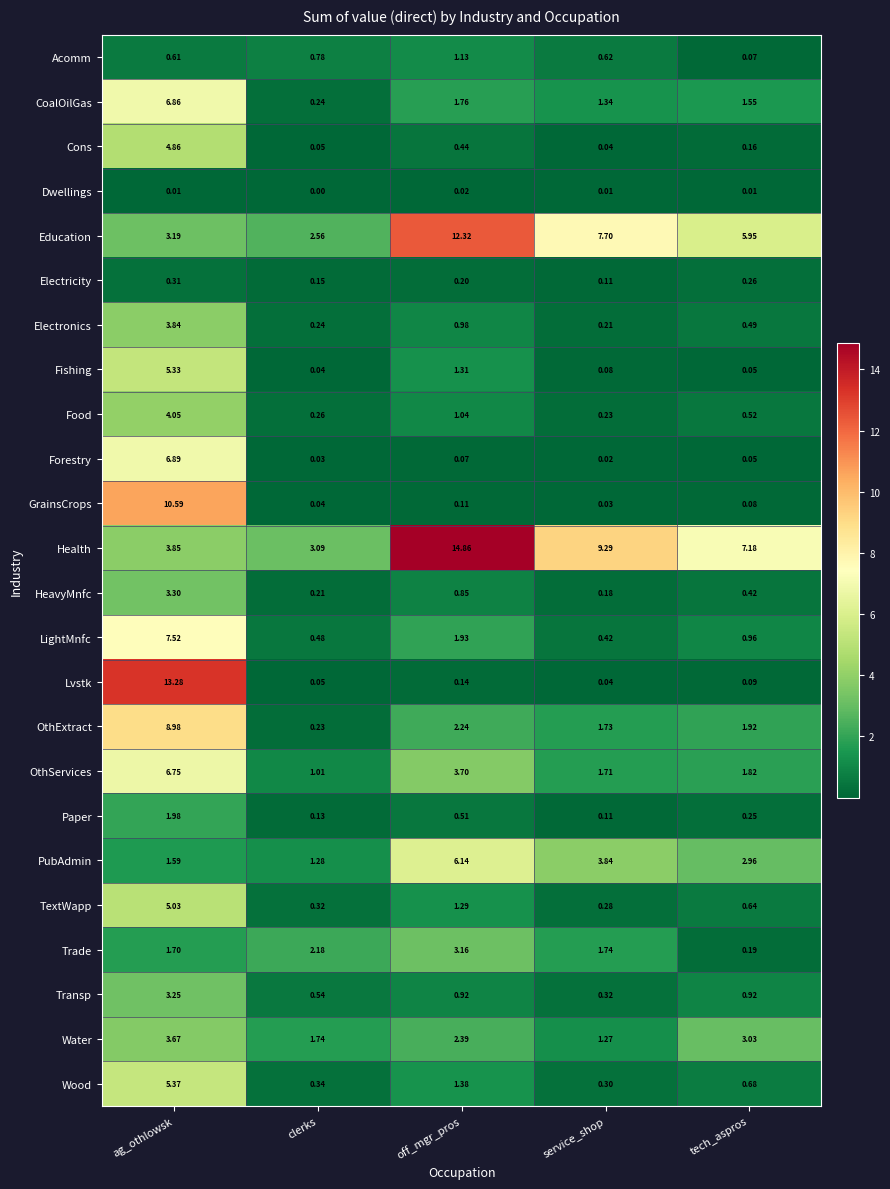

List the labels in order of CoalOilGas value, smallest first.

clerks, service_shop, tech_aspros, off_mgr_pros, ag_othlowsk